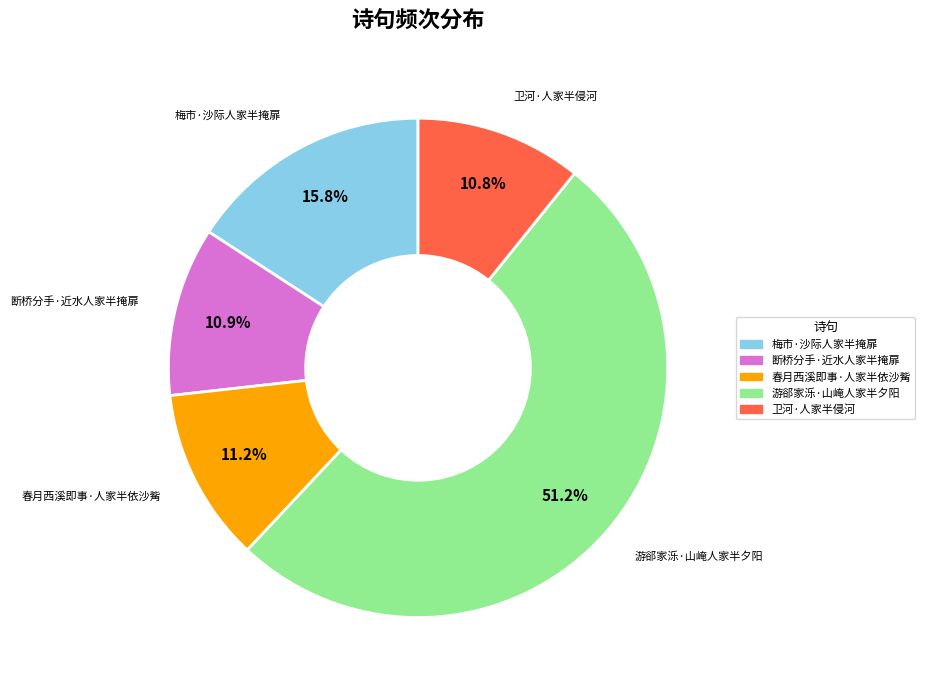

What percentage is the 春月西溪即事·人家半依沙觜 slice, to the nearest percent?

11%